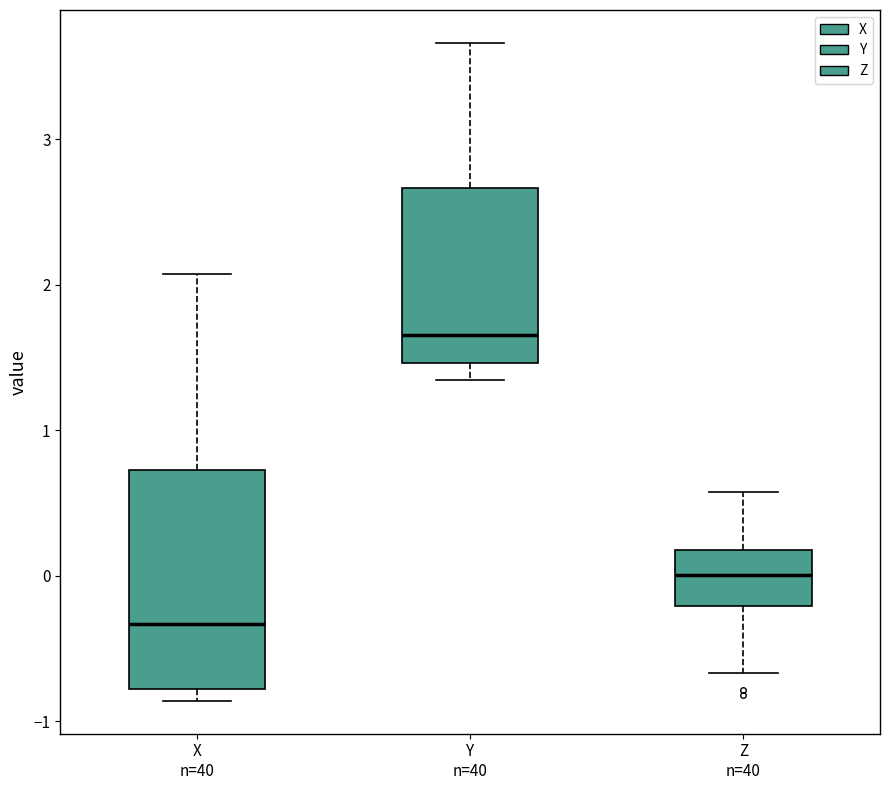

Which box is the tallest, from its lower edge to its upper edge?

X n=40